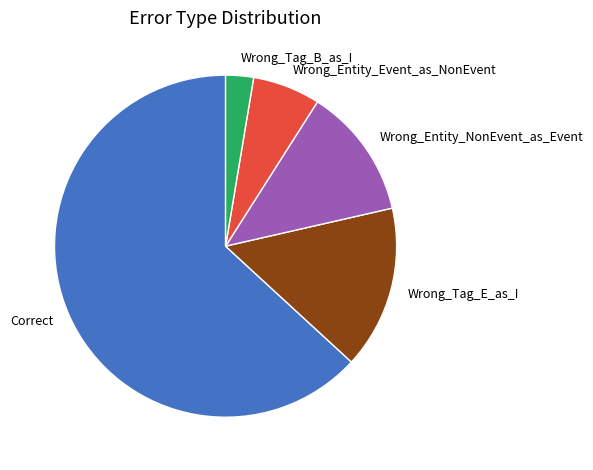

What is the largest slice in the pie chart?

Correct